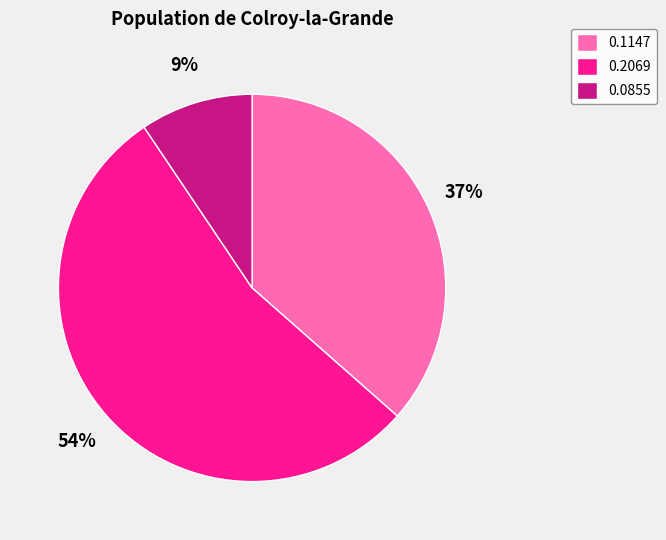

What percentage is the 0.1147 slice, to the nearest percent?

37%